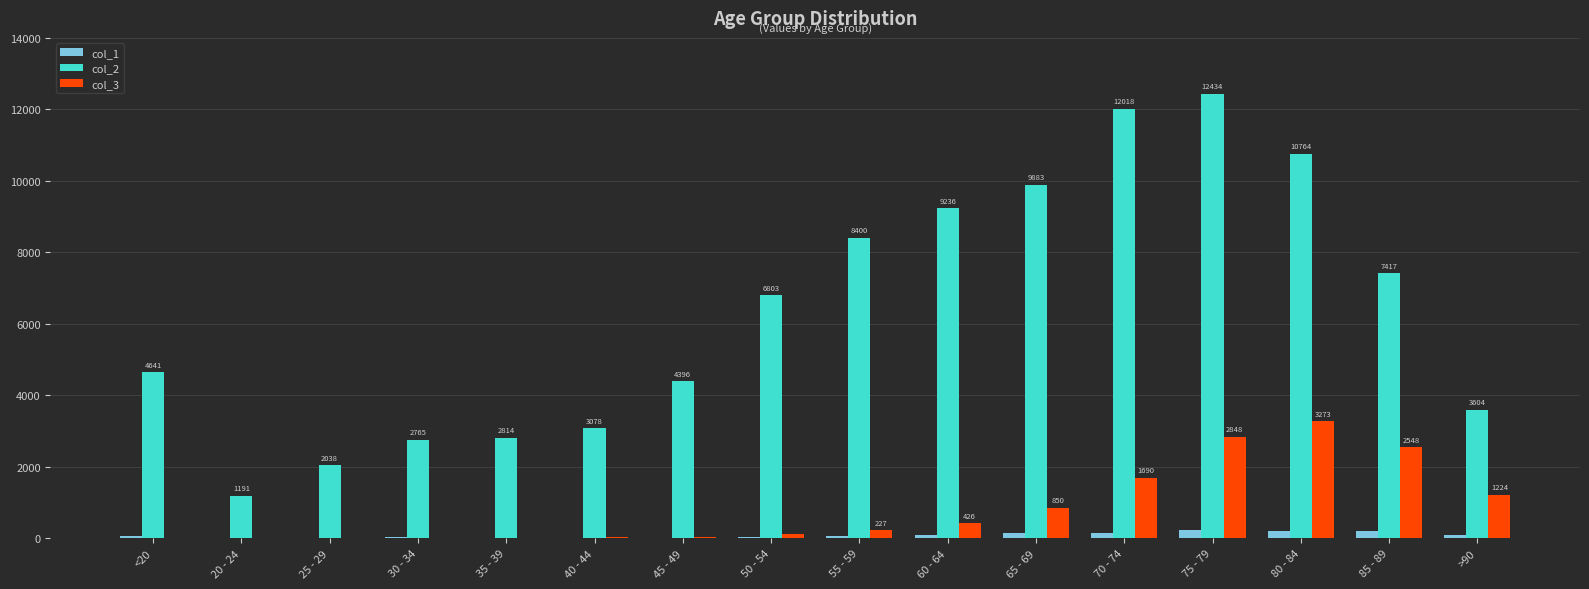

What is the spread (max minus min) of values at <20?

4623